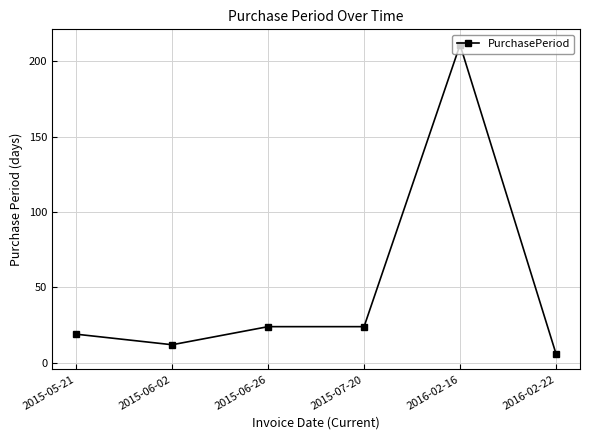

At which category does the chart reach its minimum across all series?

2016-02-22